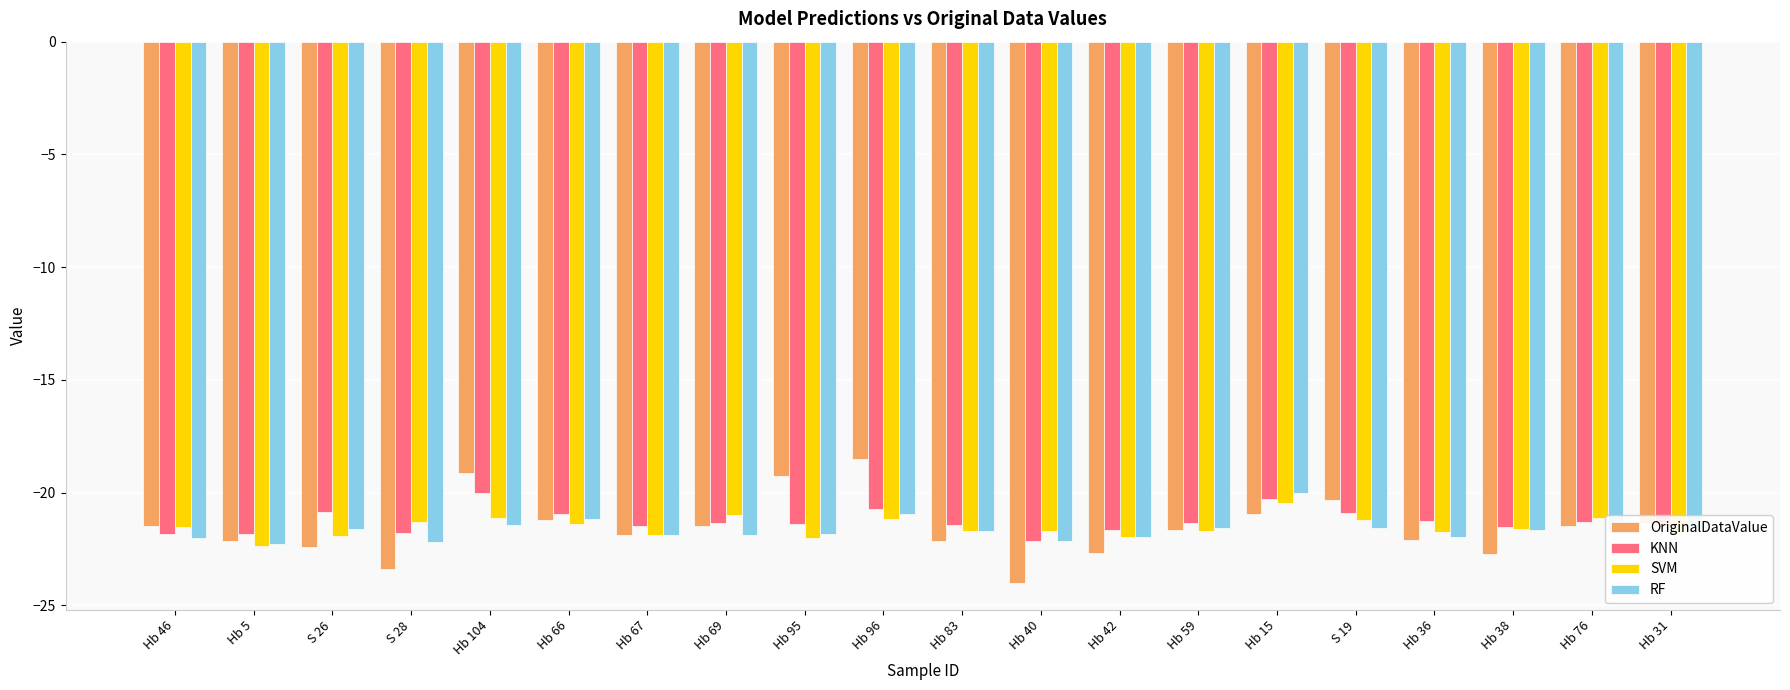

Is it true that SVM equals -35.4 at Hb 96?

False